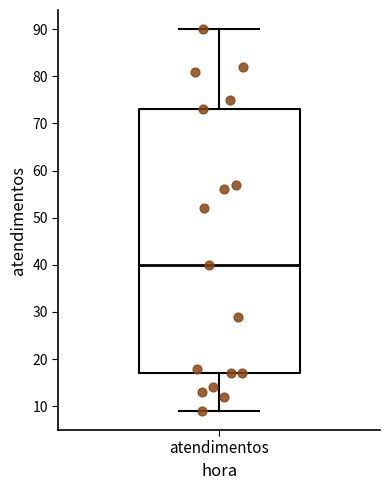

Where does the median line of the box for atendimentos sit on the y-axis? The values are not printed on the chart, so give them approximately, as read against the axis.

40